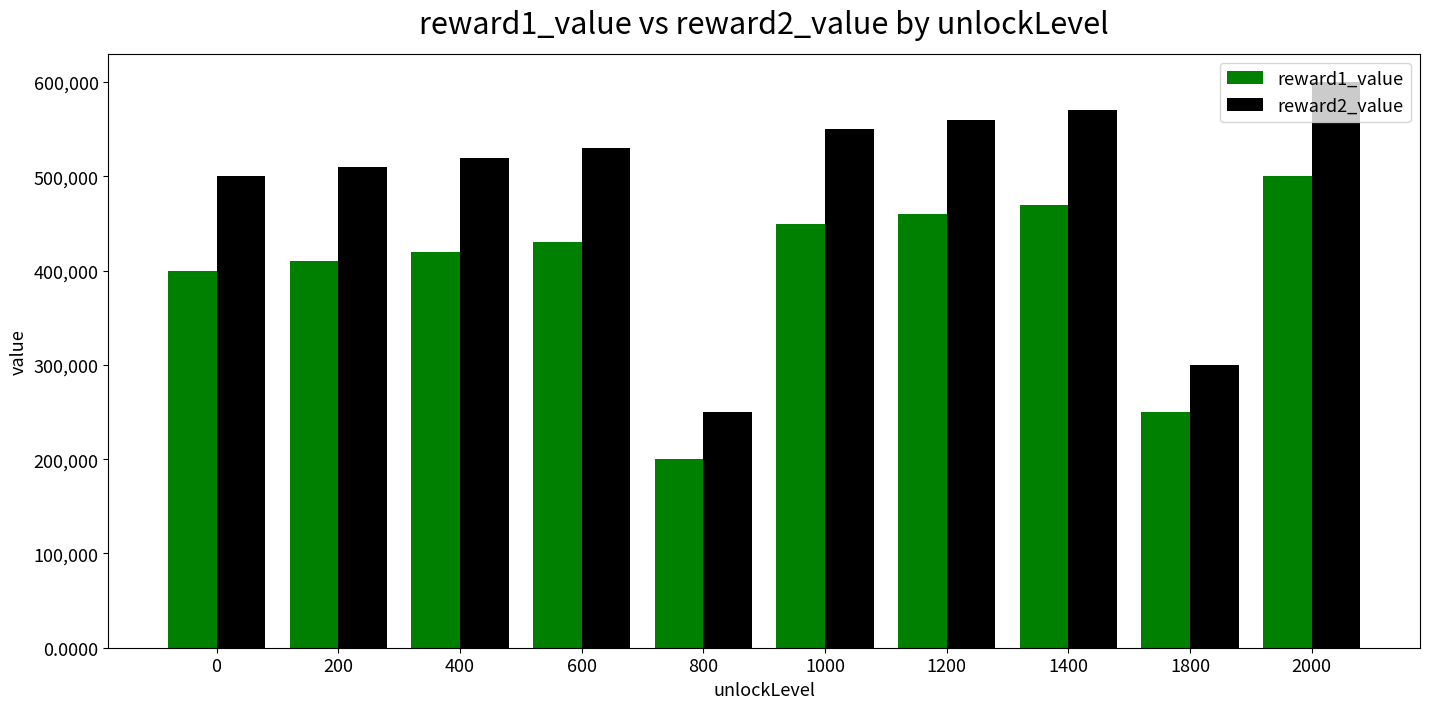

Reading right to left, what are all the values shown in this chart?

reward1_value: 2000=500000	1800=250000	1400=470000	1200=460000	1000=450000	800=200000	600=430000	400=420000	200=410000	0=400000
reward2_value: 2000=600000	1800=300000	1400=570000	1200=560000	1000=550000	800=250000	600=530000	400=520000	200=510000	0=500000